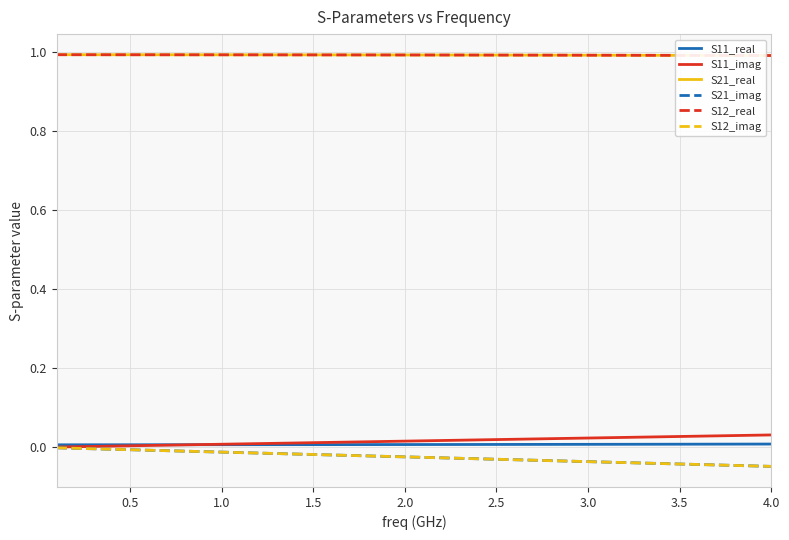

Which series has the largest total across all categories?

S21_real